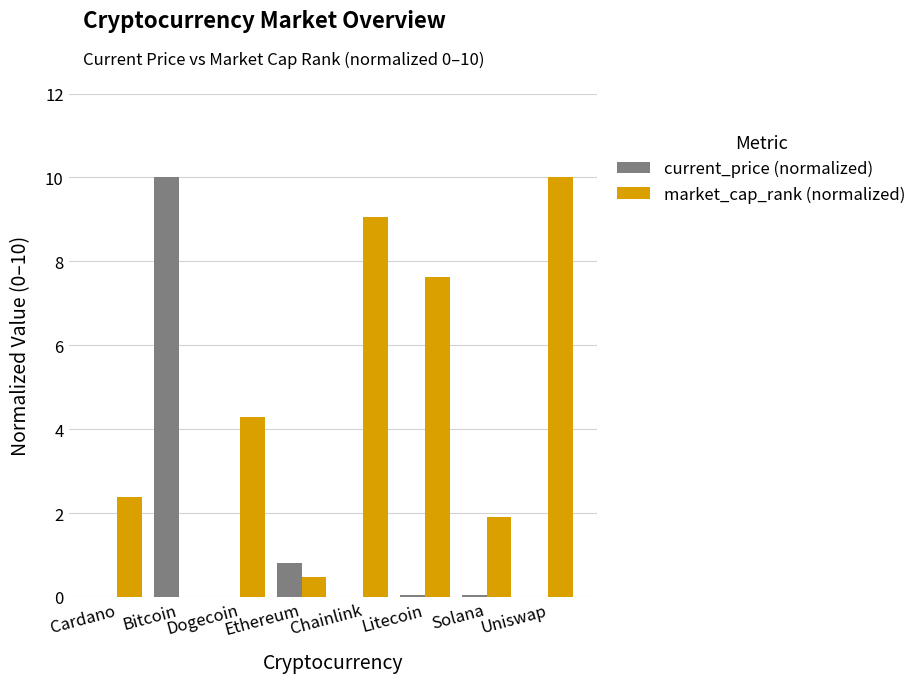

The market_cap_rank (normalized) series shows 7.6 at Litecoin. True or false?

True